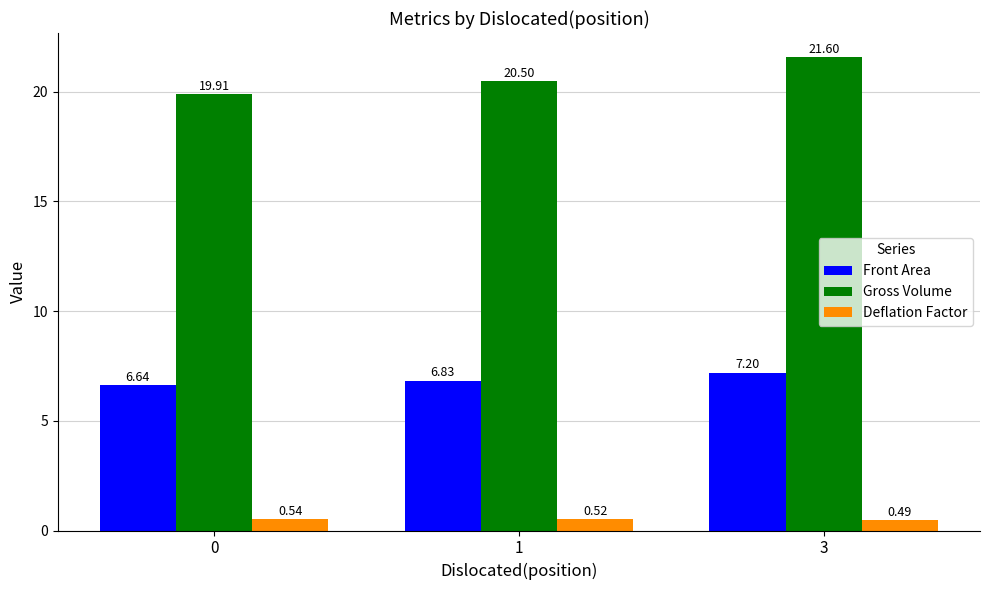

Rank the series by their average value, from lowest to highest.

Deflation Factor, Front Area, Gross Volume